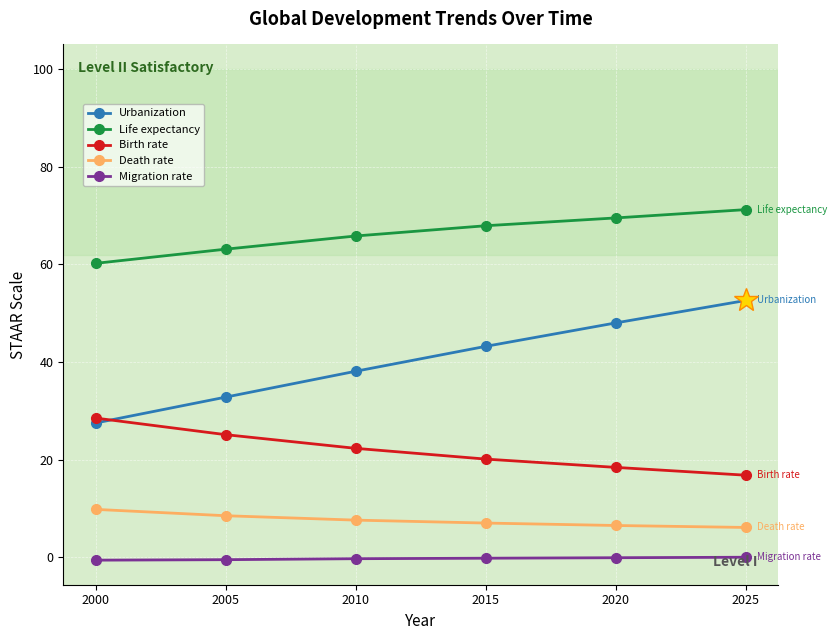

Where is Life expectancy nearest to the value 65?

2010